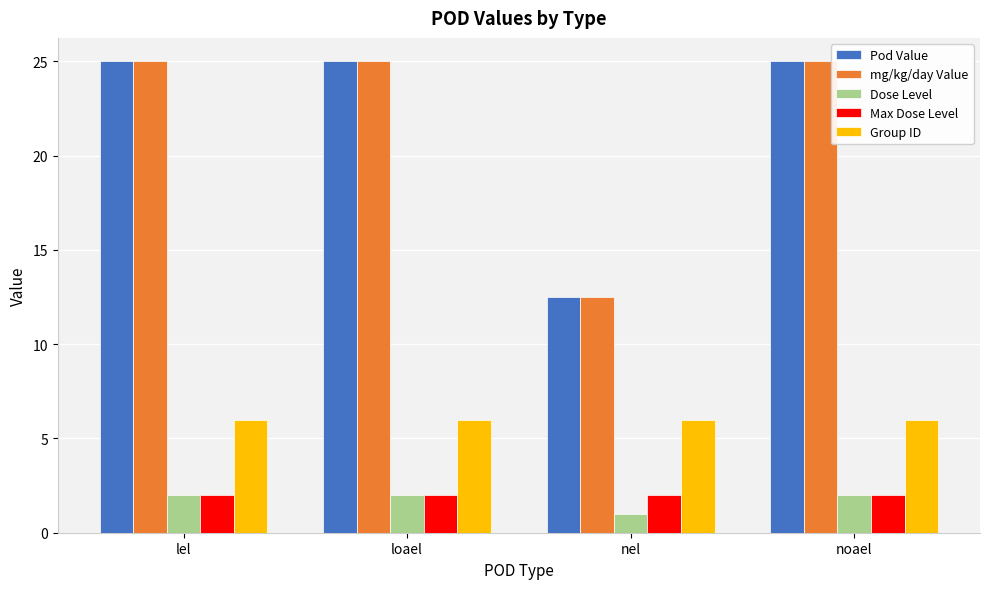

Reading left to right, list all the values displayed in this chart.

Pod Value: lel=25.0	loael=25.0	nel=12.5	noael=25.0
mg/kg/day Value: lel=25.0	loael=25.0	nel=12.5	noael=25.0
Dose Level: lel=2.0	loael=2.0	nel=1.0	noael=2.0
Max Dose Level: lel=2.0	loael=2.0	nel=2.0	noael=2.0
Group ID: lel=6.0	loael=6.0	nel=6.0	noael=6.0